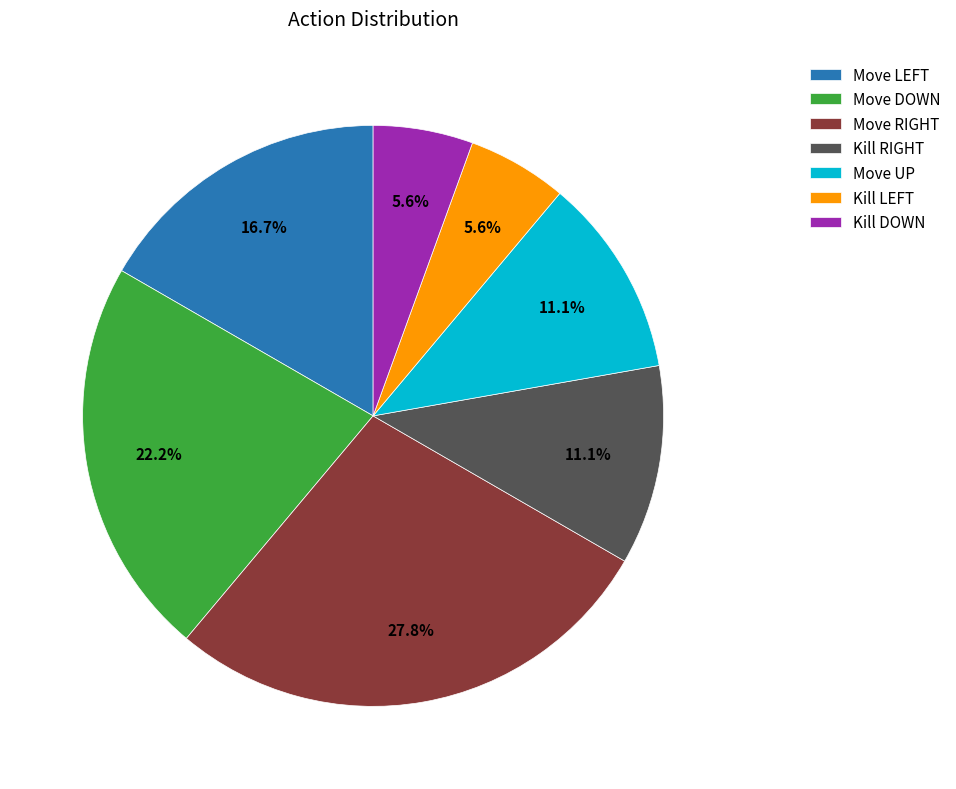

To the nearest percent, what is the difference between the largest and smallest slice percentages?

22%